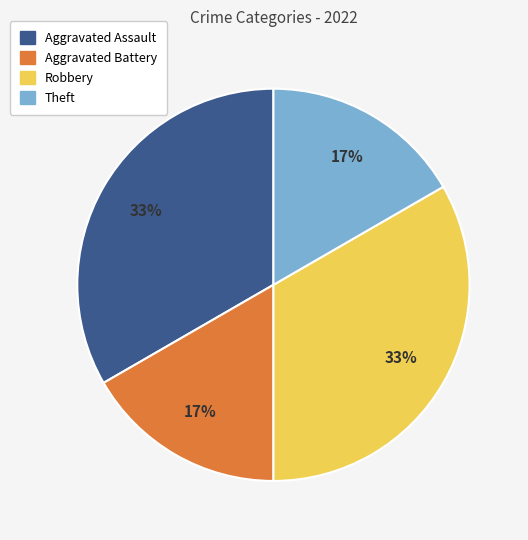

What percentage is the Aggravated Battery slice, to the nearest percent?

17%